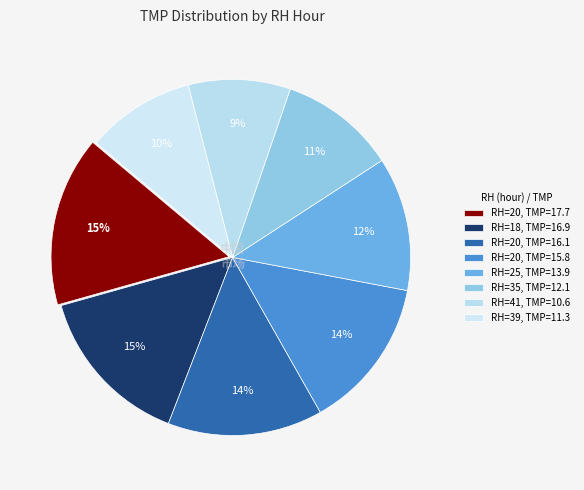

How many slices are in this pie chart?

8